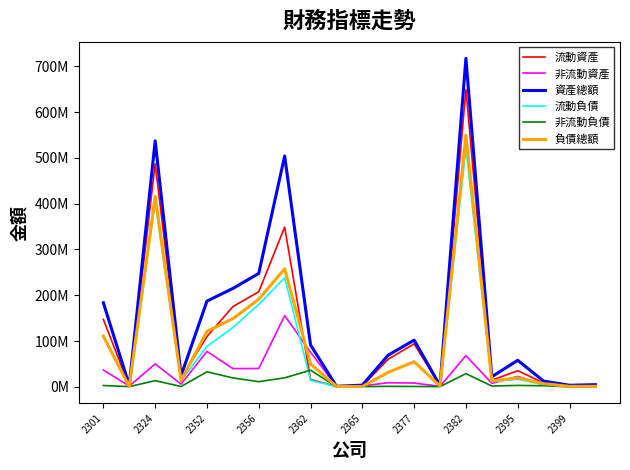

Does the chart display data point markers on the line(s)?

No